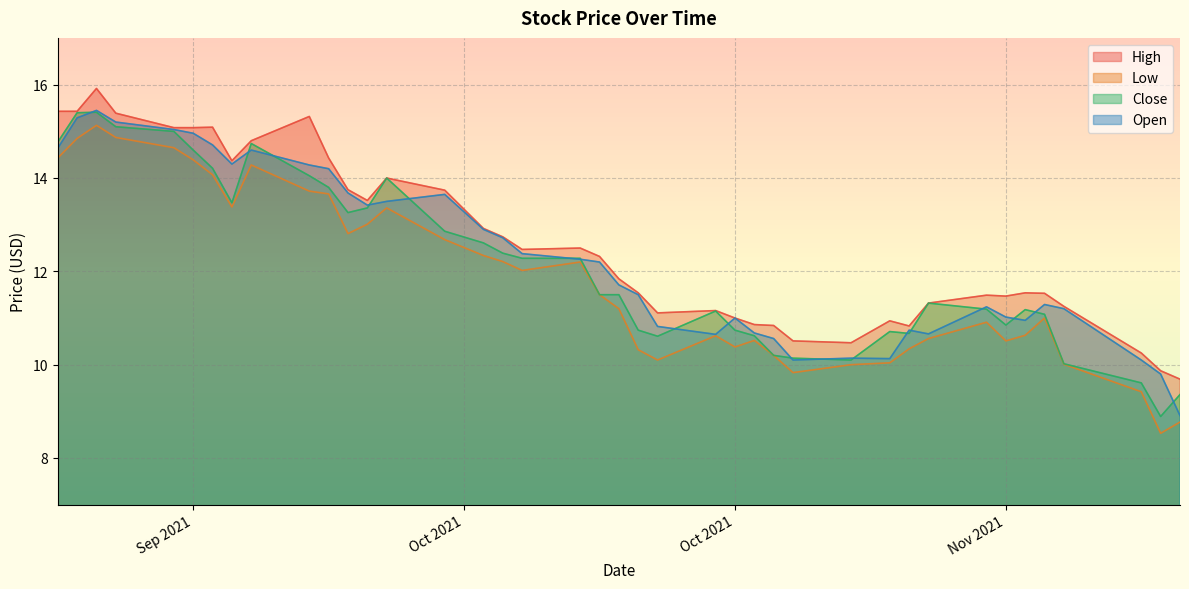

Rank the series at 2021-10-20 from lowest to highest value.

Low, Close, Open, High